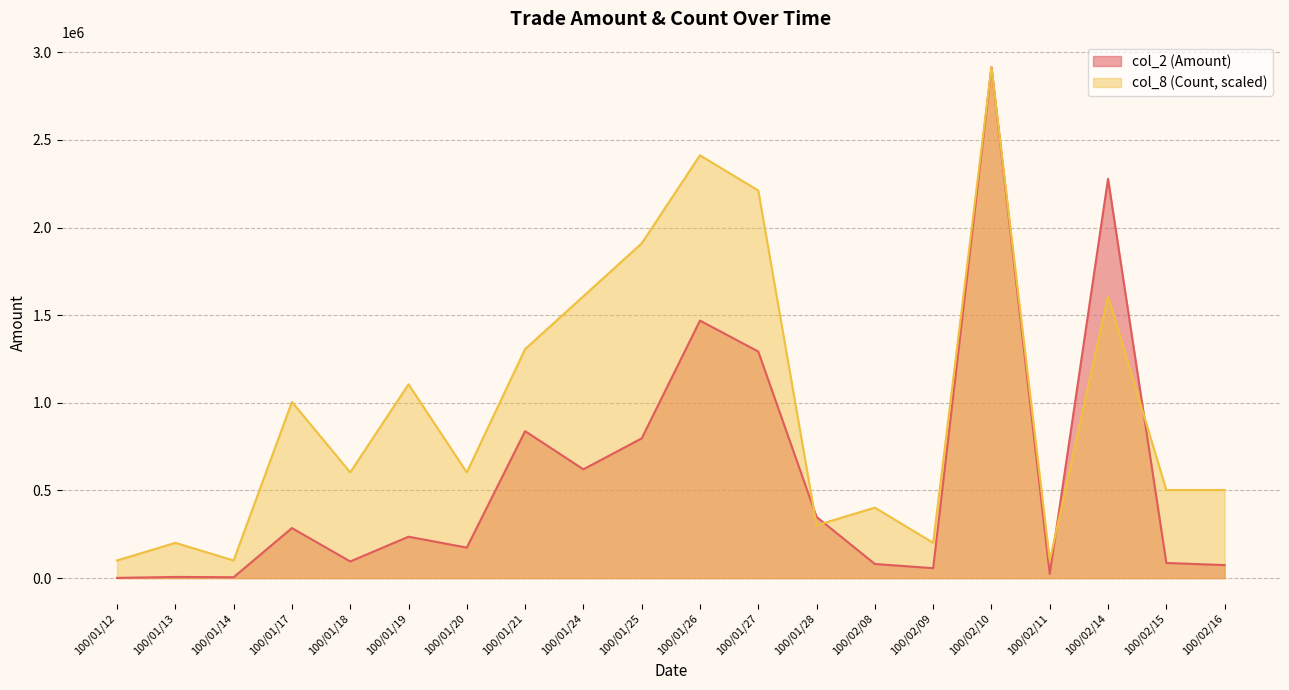

Where is col_8 (Count) nearest to the value 1507841?

100/01/24